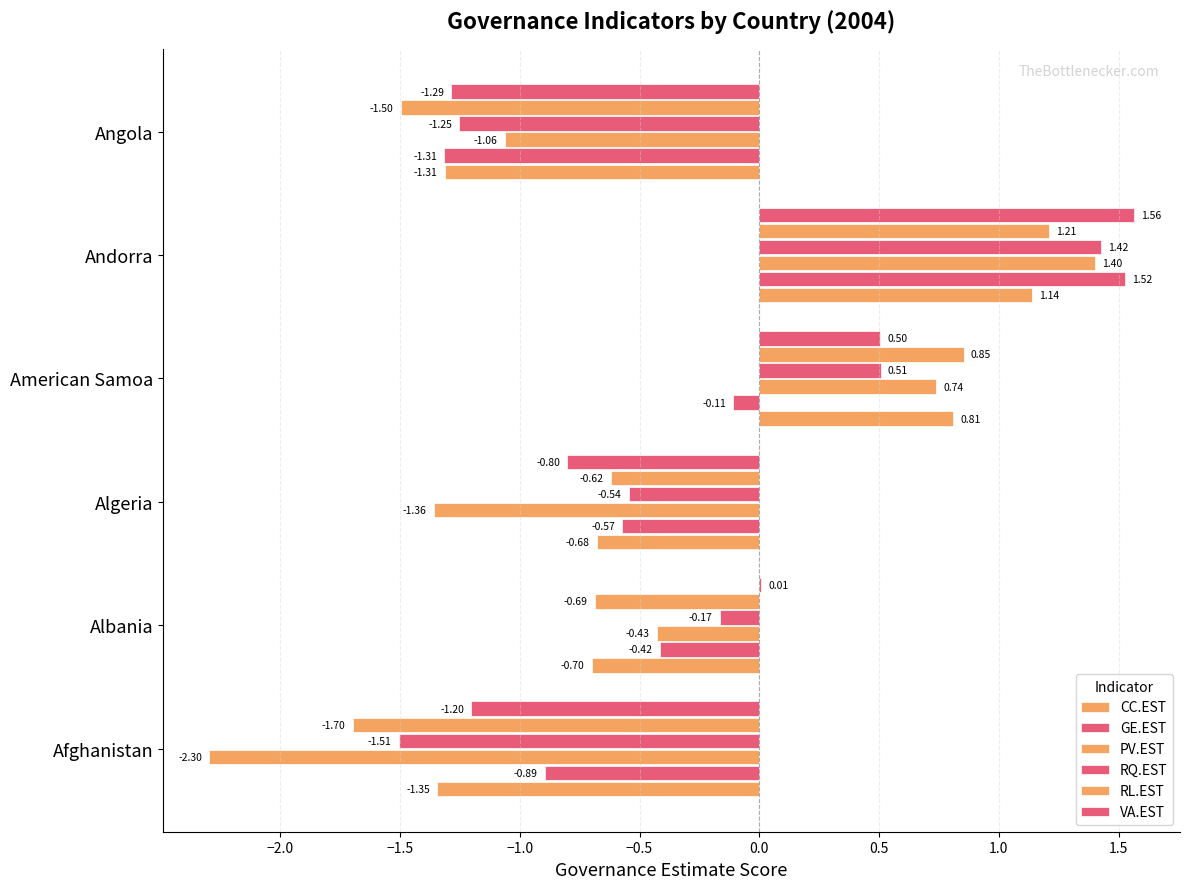

Count the number of data series in this chart.

6